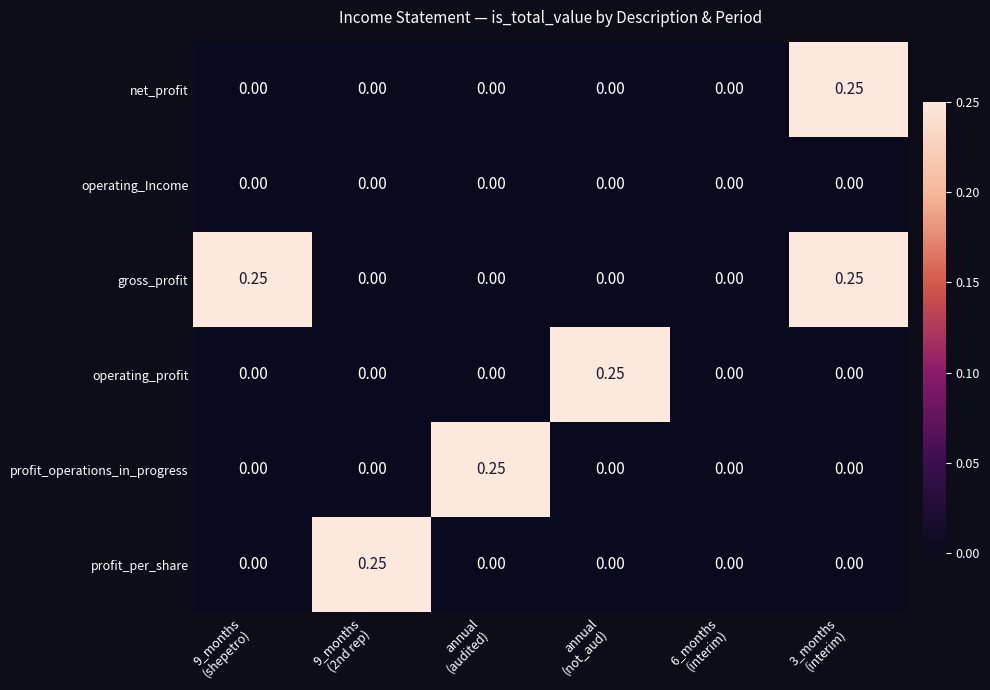

Which series has the largest total across all categories?

gross_profit